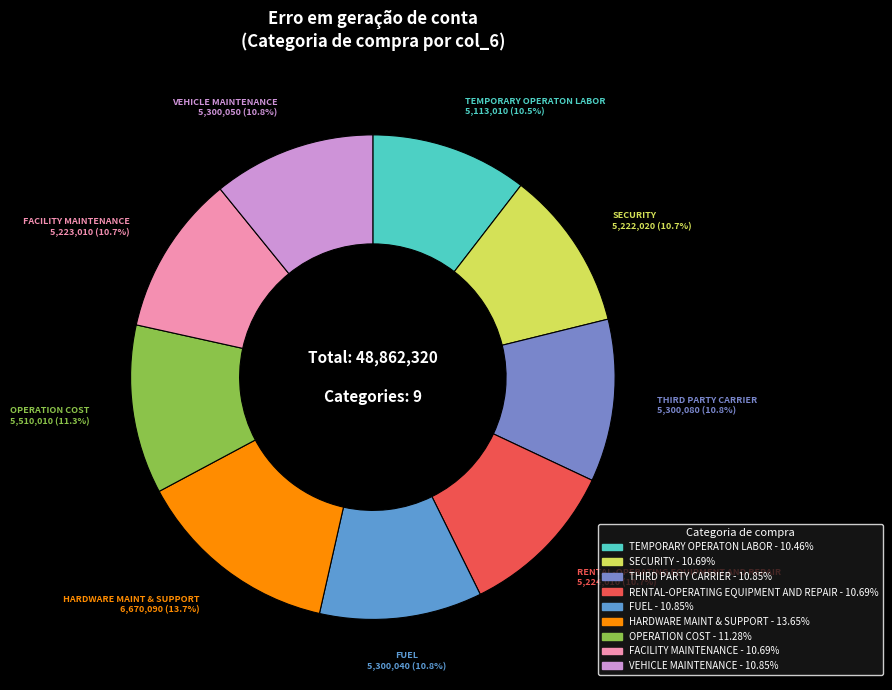

What is the largest slice in the pie chart?

HARDWARE MAINT & SUPPORT